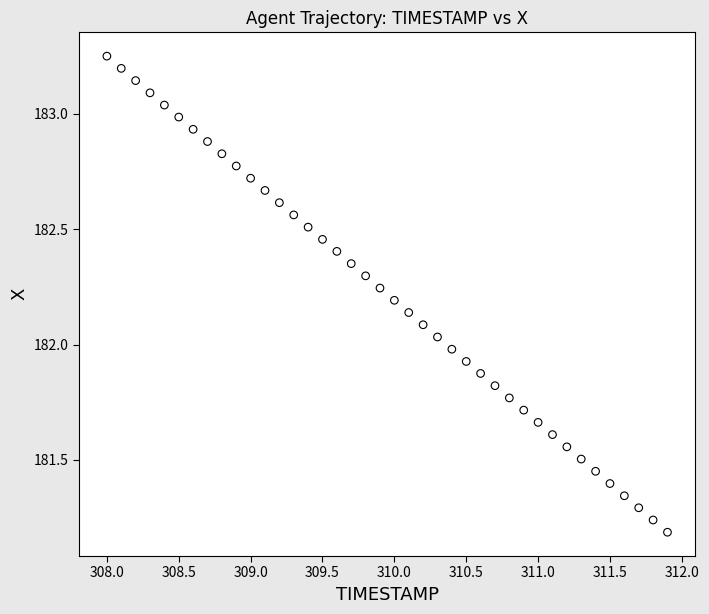

What is the range of Y values (max minus min)?

2.1